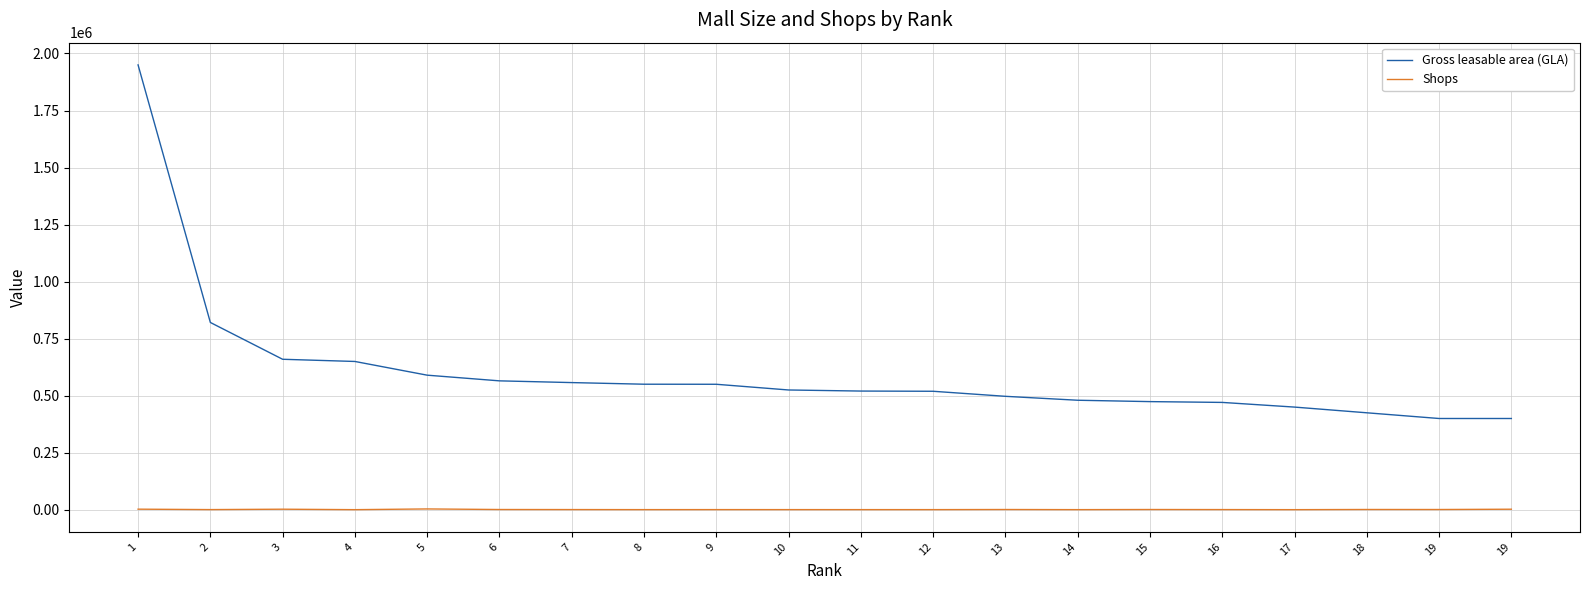

What are all the series names shown in the legend?

Gross leasable area (GLA), Shops